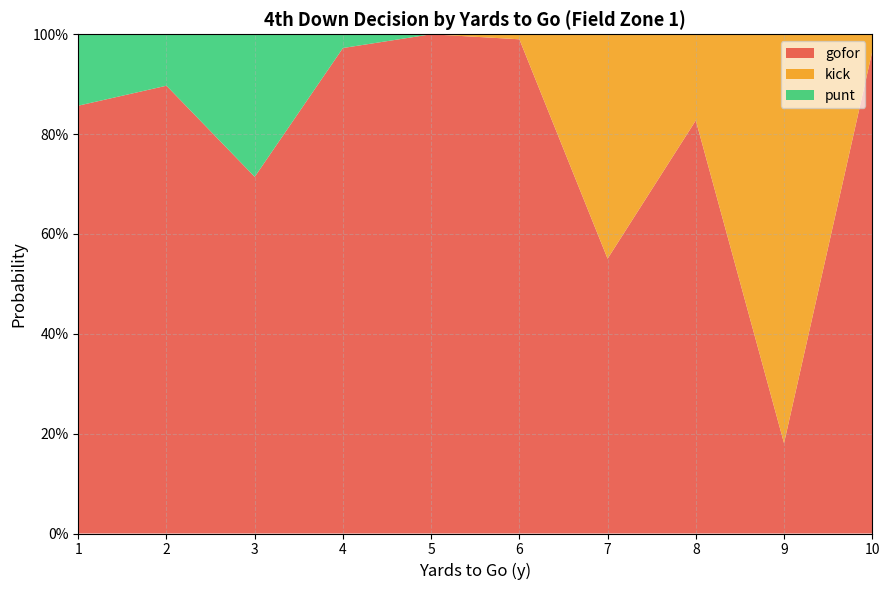

Reading left to right, transcribe all the data shown in this chart.

gofor: 1=0.9	2=0.9	3=0.7	4=1.0	5=1.0	6=1.0	7=0.6	8=0.8	9=0.2	10=1.0
kick: 1=0.0	2=0.0	3=0.0	4=0.0	5=0.0	6=0.0	7=0.4	8=0.2	9=0.8	10=0.0
punt: 1=0.1	2=0.1	3=0.3	4=0.0	5=0.0	6=0.0	7=0.0	8=0.0	9=0.0	10=0.0